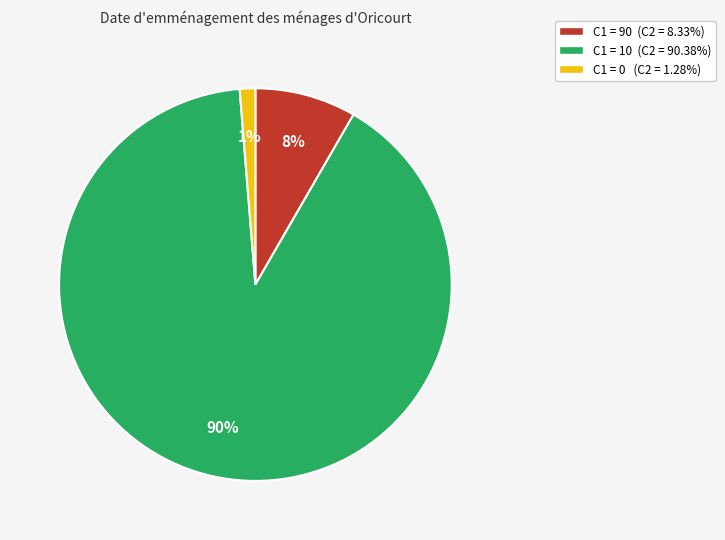

Does C1 = 90 (C2 = 8.33%) account for over 50% of the chart?

No